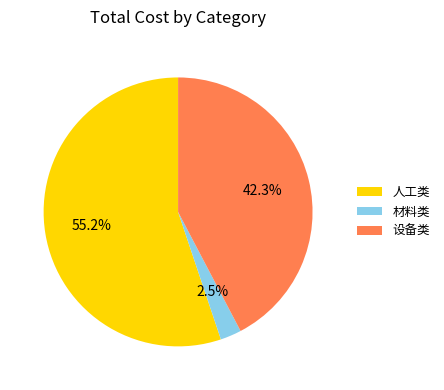

The 人工类 slice represents 55% of the pie. True or false?

True